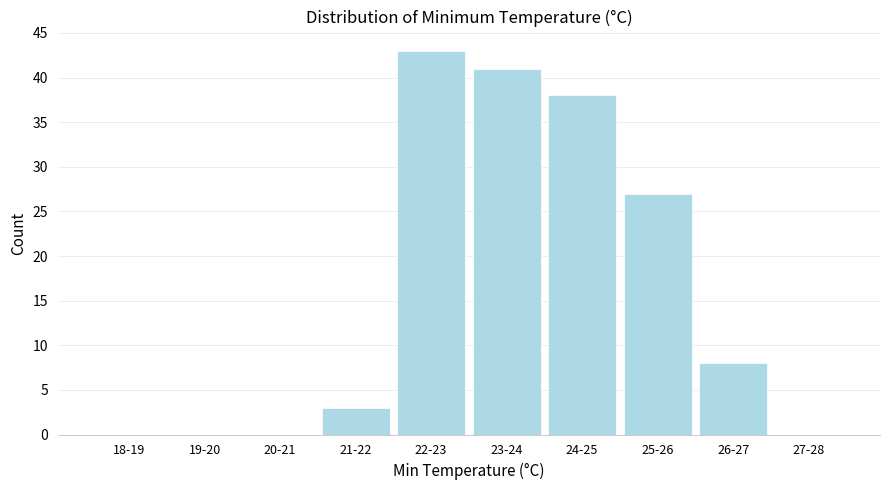

Reading left to right, list all the values displayed in this chart.

18-19=0	19-20=0	20-21=0	21-22=3	22-23=43	23-24=41	24-25=38	25-26=27	26-27=8	27-28=0